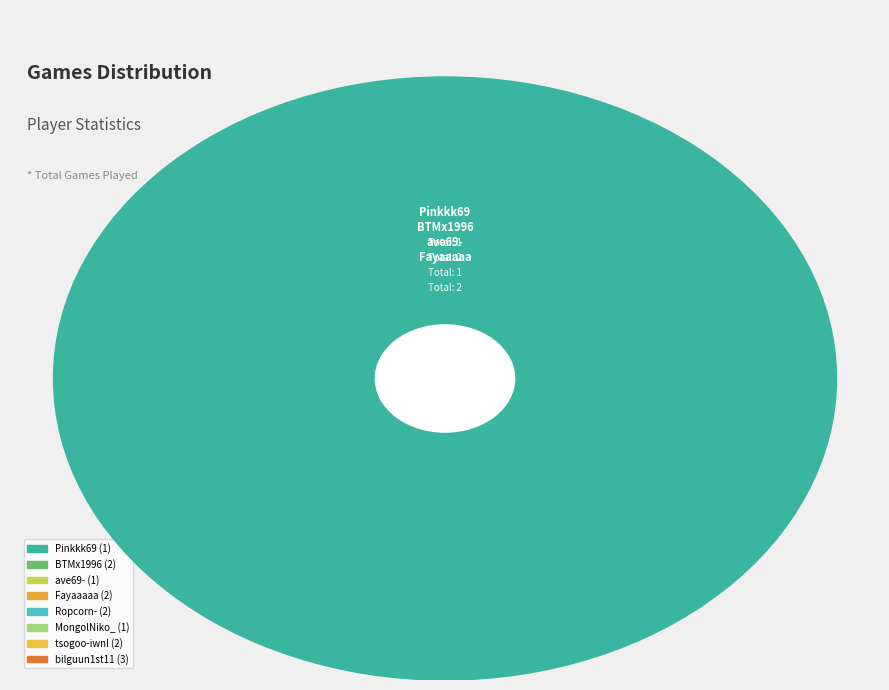

To the nearest percent, what is the average slice percentage?

12%